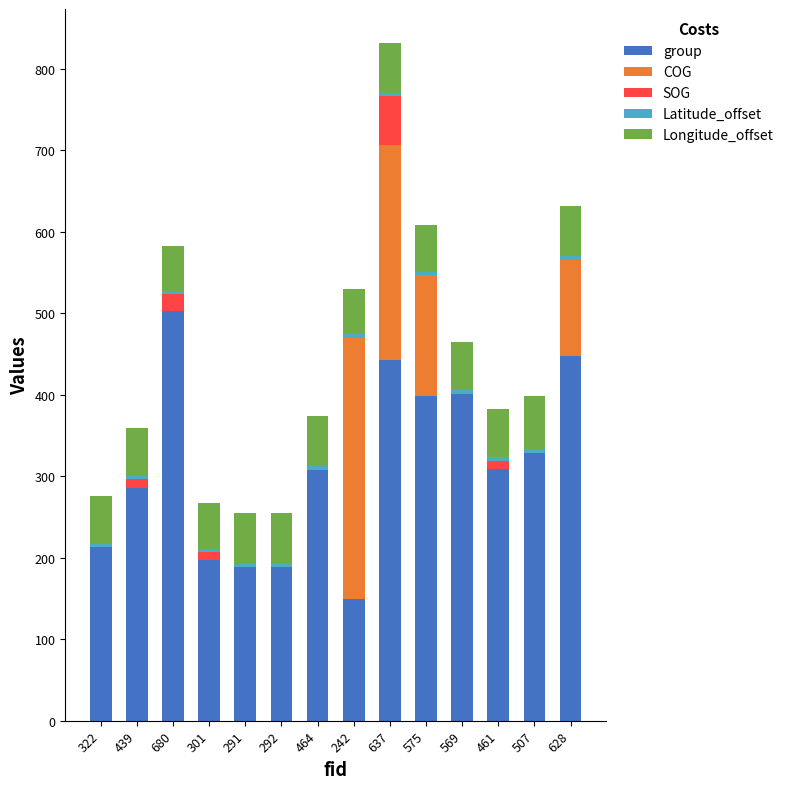

Are the bars grouped side by side (vs. stacked)?

No